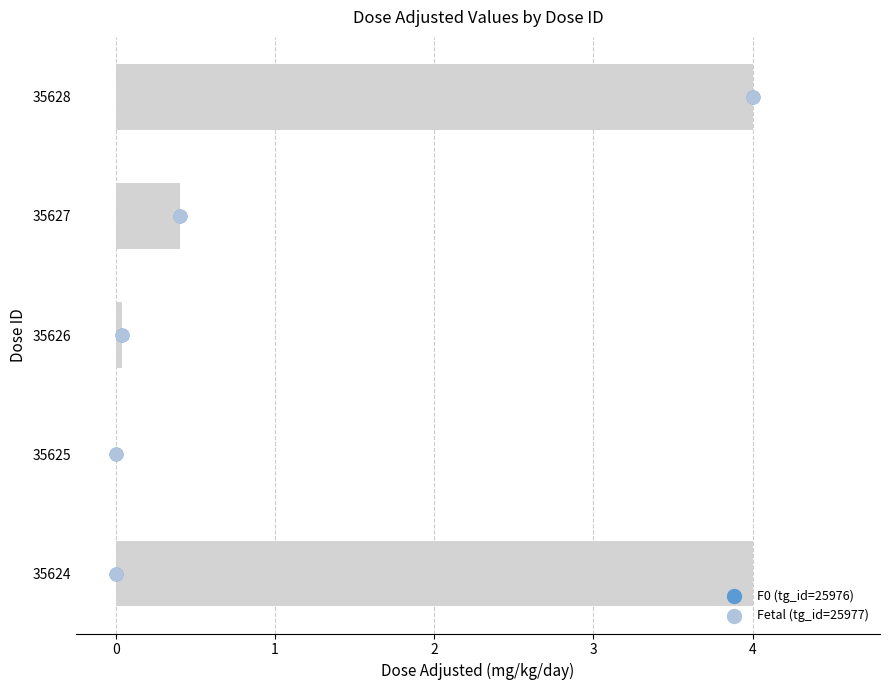

What are all the series names shown in the legend?

F0 (tg_id=25976), Fetal (tg_id=25977)